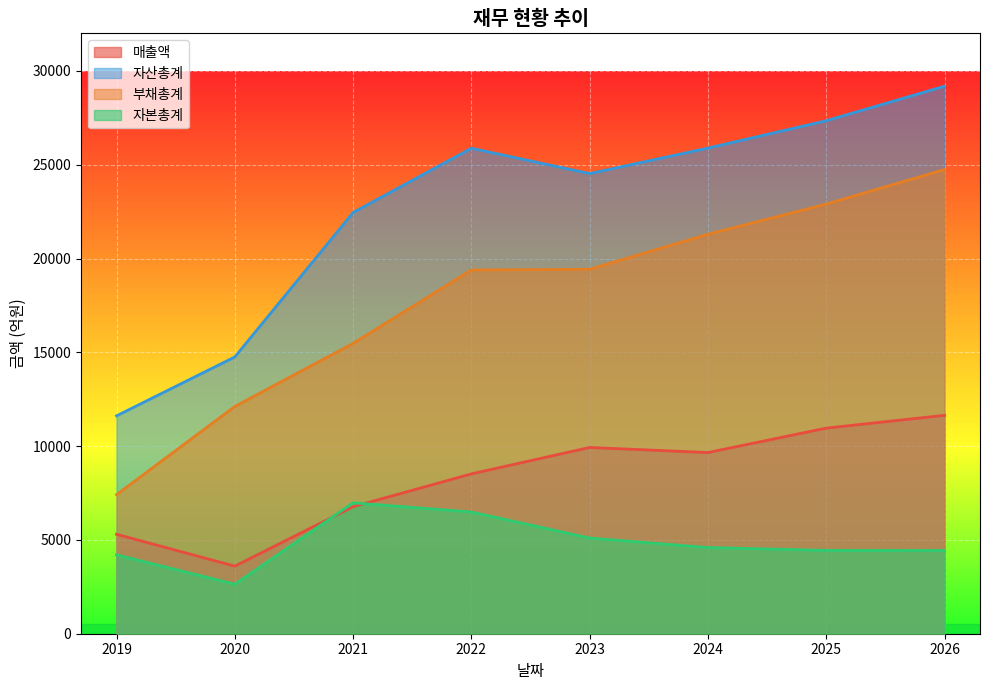

Rank the series by their maximum value, from highest to lowest.

자산총계, 부채총계, 매출액, 자본총계